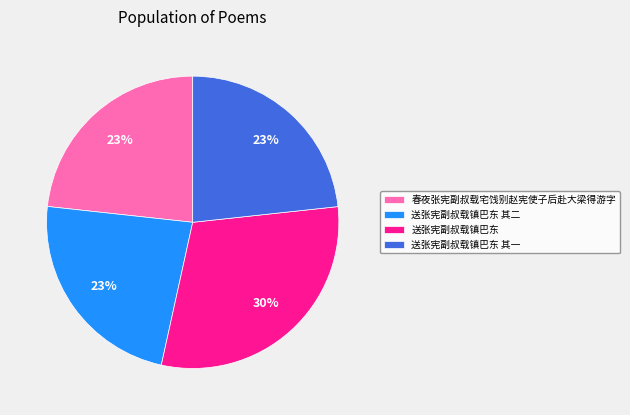

To the nearest percent, what is the difference between the 春夜张宪副叔载宅饯别赵宪使子后赴大梁得游字 and 送张宪副叔载镇巴东 slice percentages?

7%